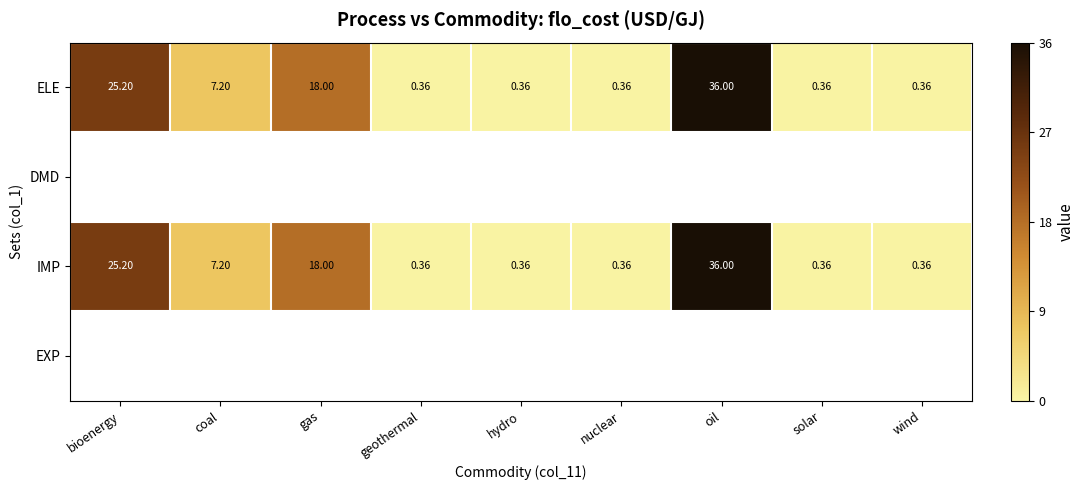

What is the sum of all ELE values?

88.2